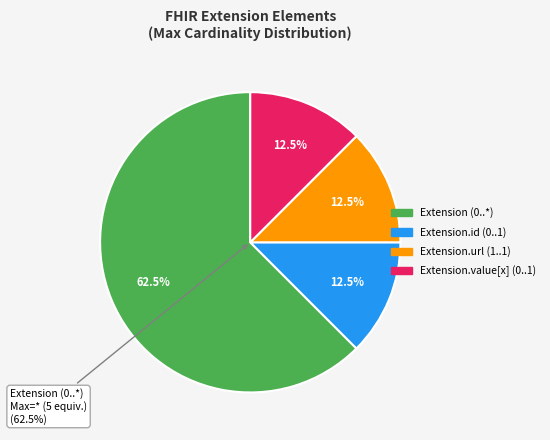

How many slices are in this pie chart?

4